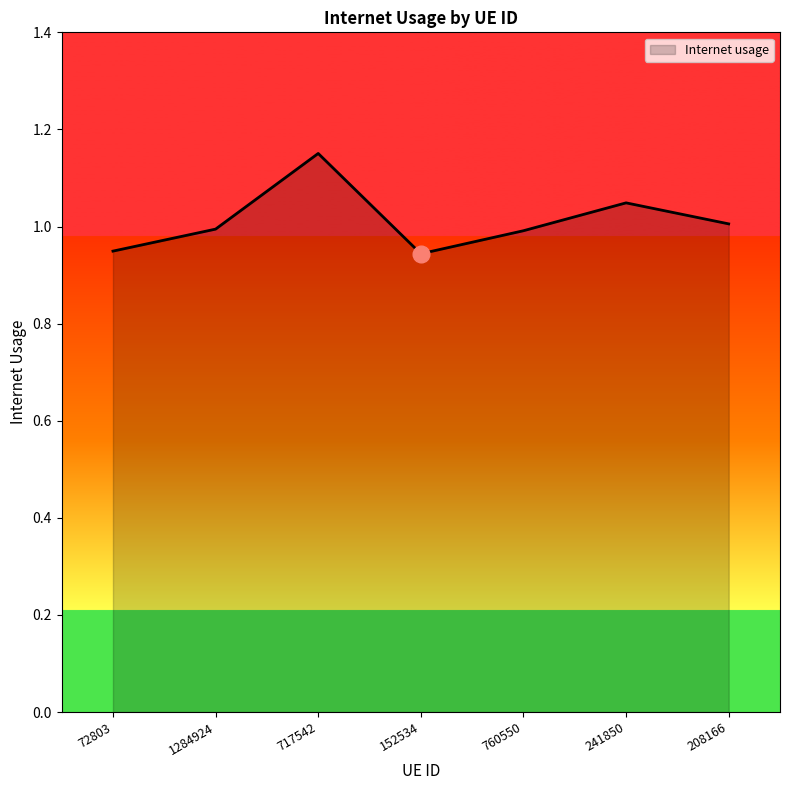

What is the sum of the values at 208166 and 241850?

2.1